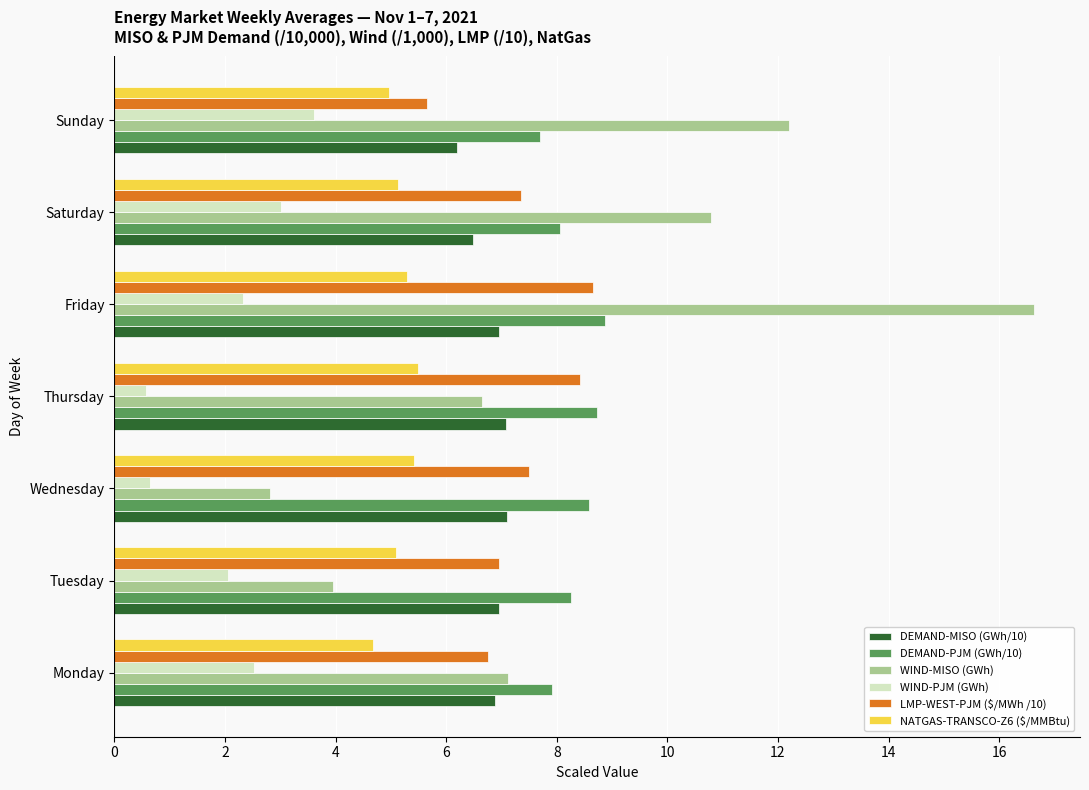

The value of DEMAND-PJM (GWh/10) at Saturday is 4.4. True or false?

False